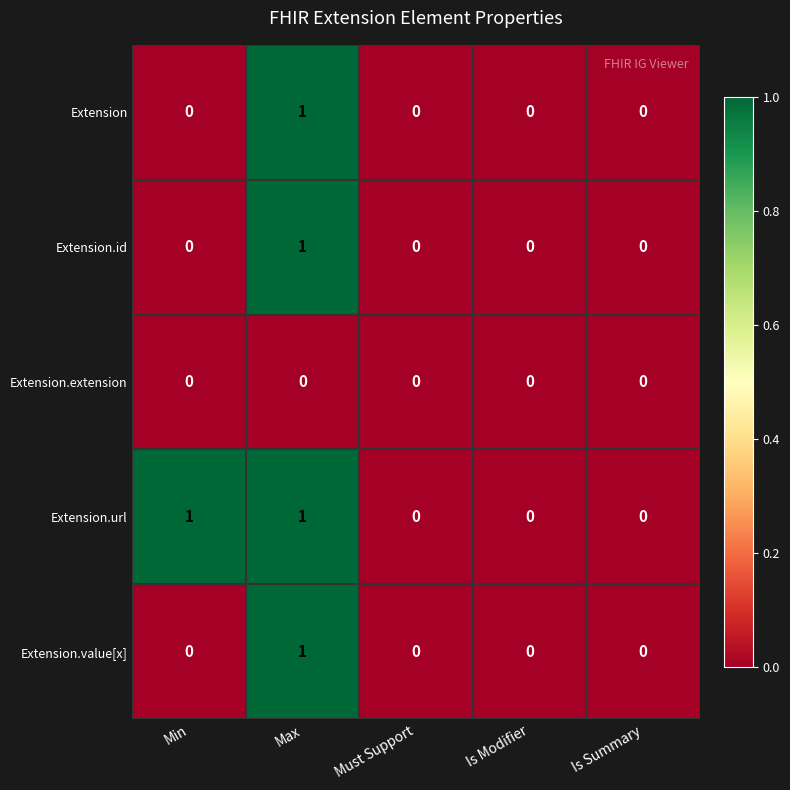

At which label does Extension.id reach its peak?

Max